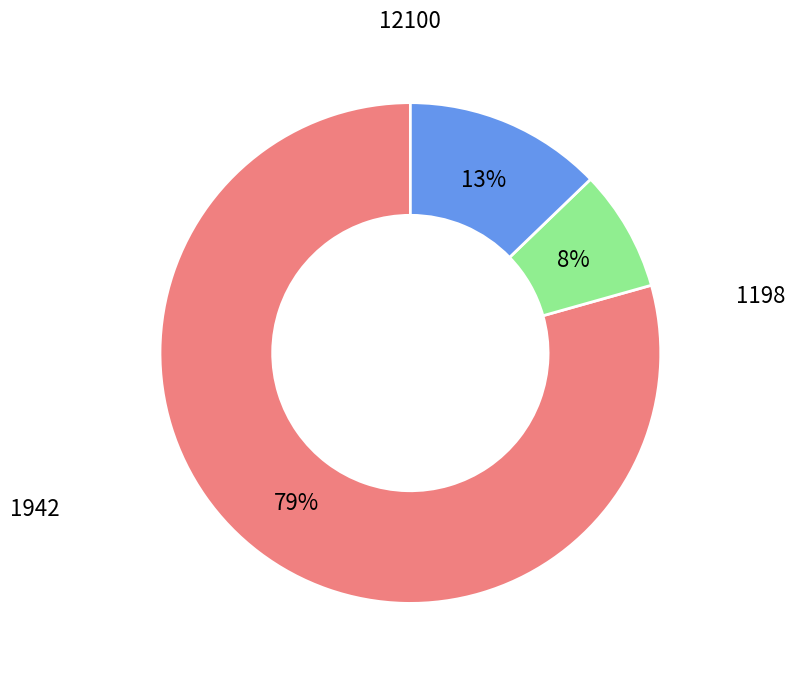

How many slices are in this pie chart?

3